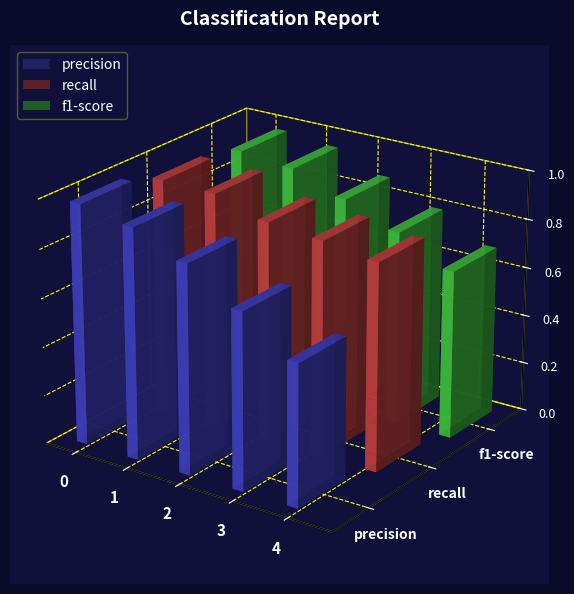

Which series has the largest range (max minus min)?

precision